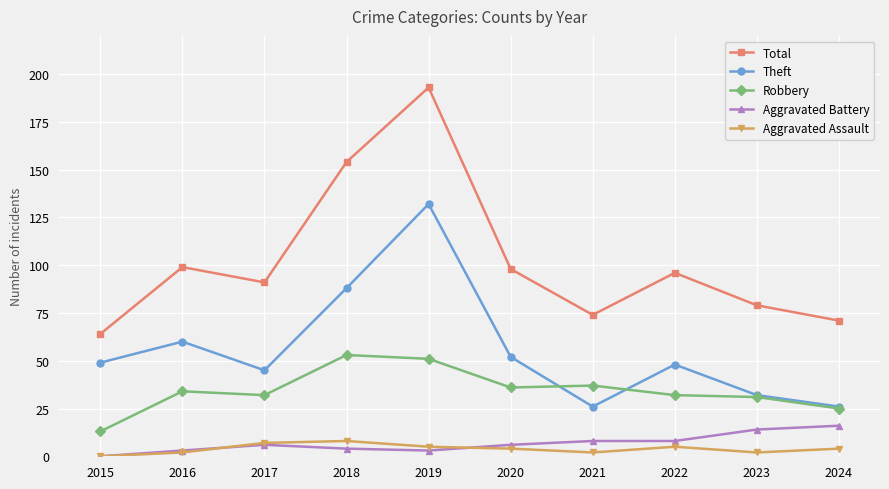

The value of Aggravated Assault at 2015 is 0. True or false?

True